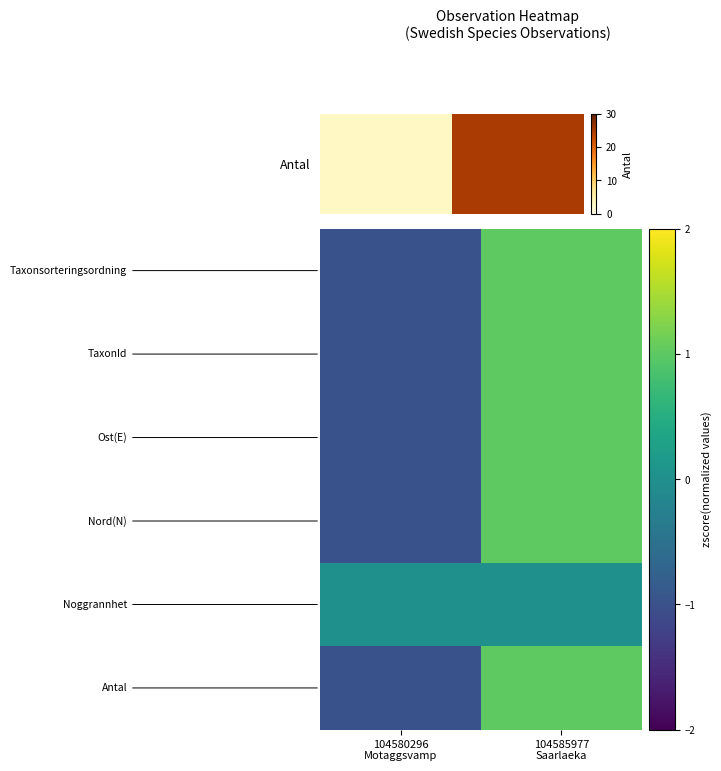

What is the spread (max minus min) of values at 104585977
Saarlaeka?

1